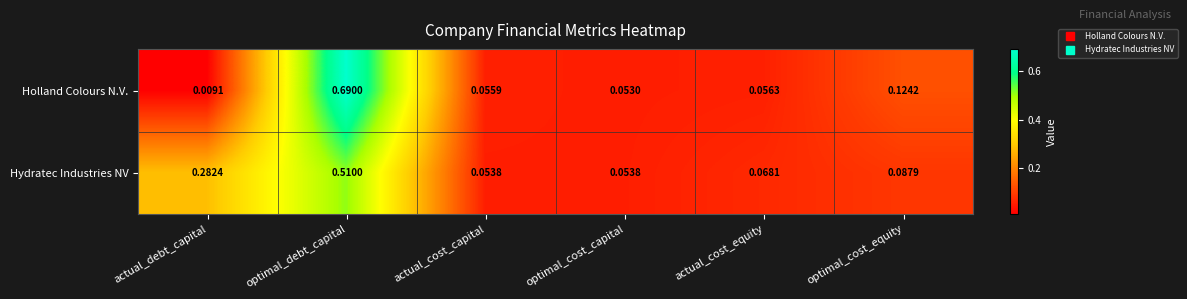

List the labels in order of Holland Colours N.V. value, largest first.

optimal_debt_capital, optimal_cost_equity, actual_cost_equity, actual_cost_capital, optimal_cost_capital, actual_debt_capital